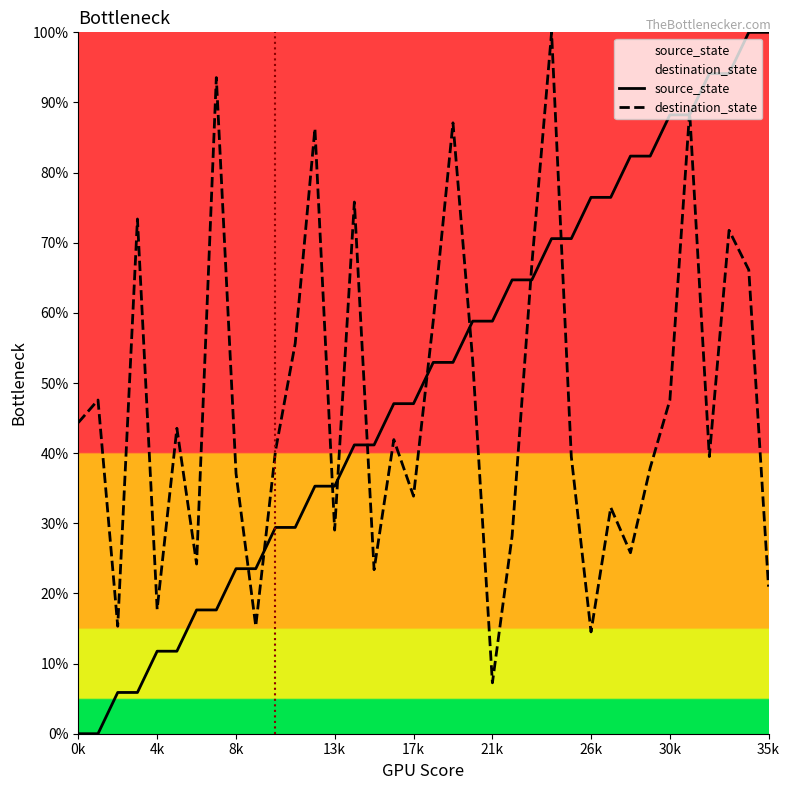

Rank the series by their average value, from highest to lowest.

source_state, destination_state